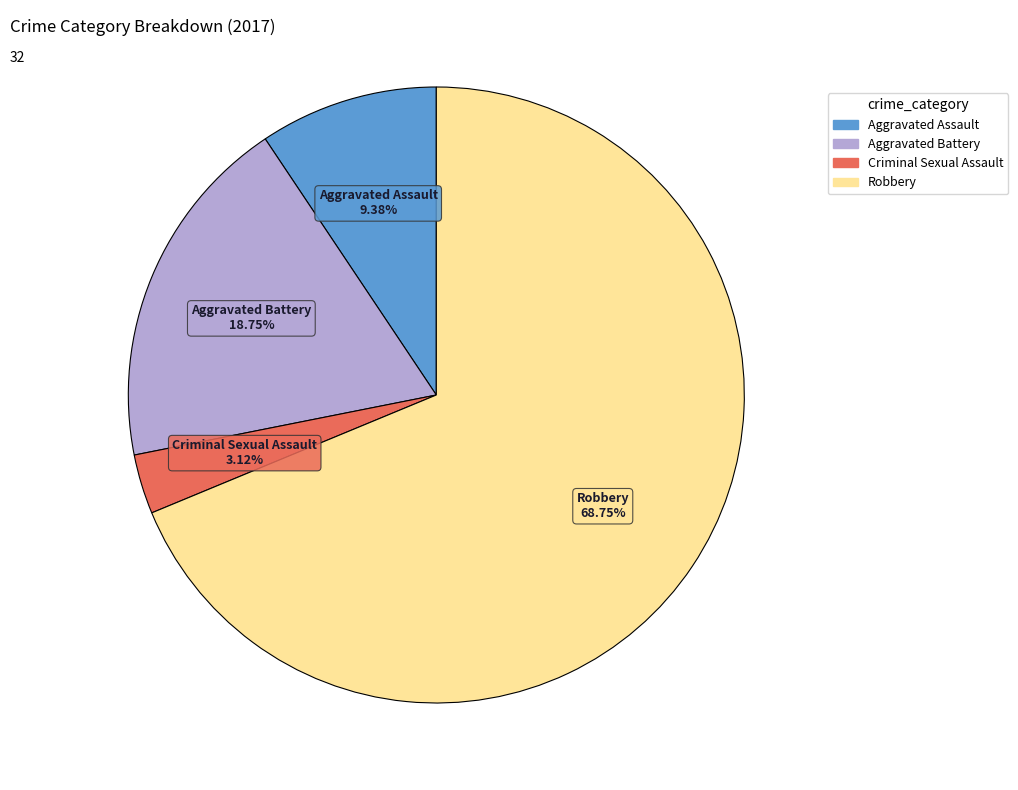

Do Robbery and Aggravated Battery together represent more than half of the pie?

Yes